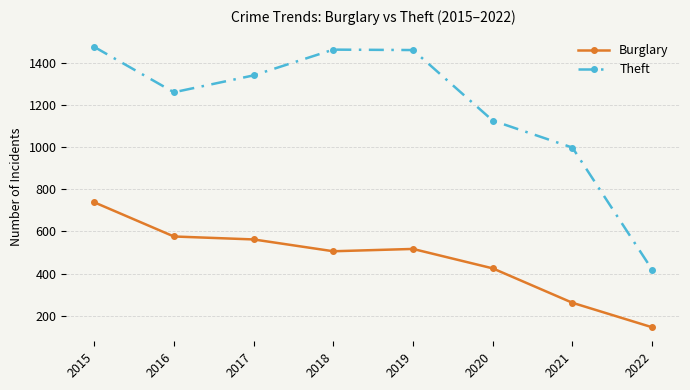

Which series changed the most between 2016 and 2022?

Theft